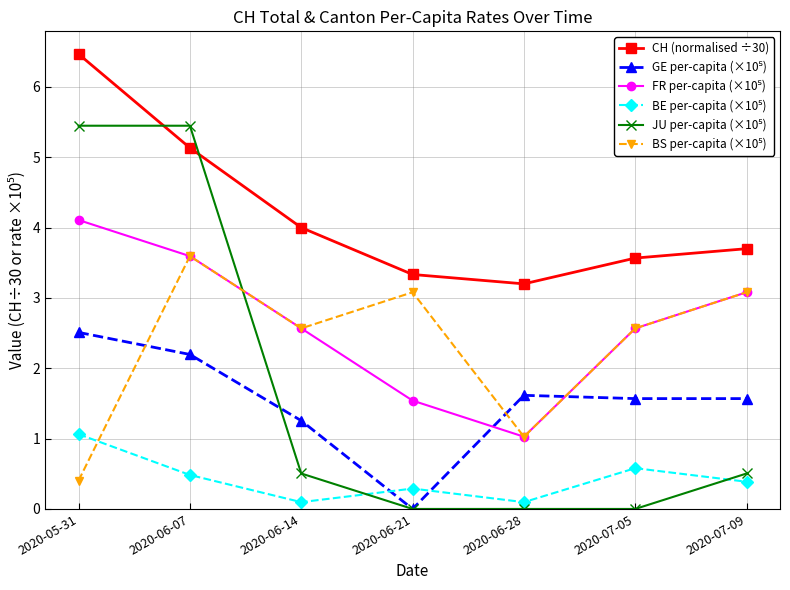

Does the chart display data point markers on the line(s)?

Yes